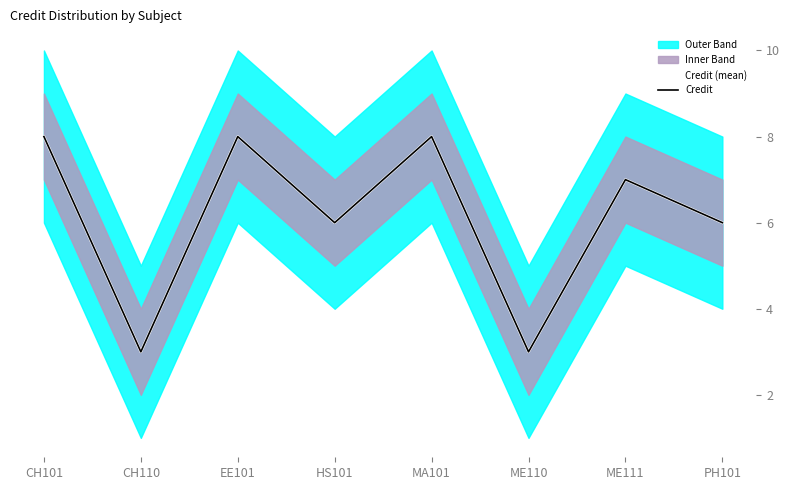

Reading right to left, extract all data points from this chart.

Credit (mean): PH101=6	ME111=7	ME110=3	MA101=8	HS101=6	EE101=8	CH110=3	CH101=8
Credit: PH101=6	ME111=7	ME110=3	MA101=8	HS101=6	EE101=8	CH110=3	CH101=8